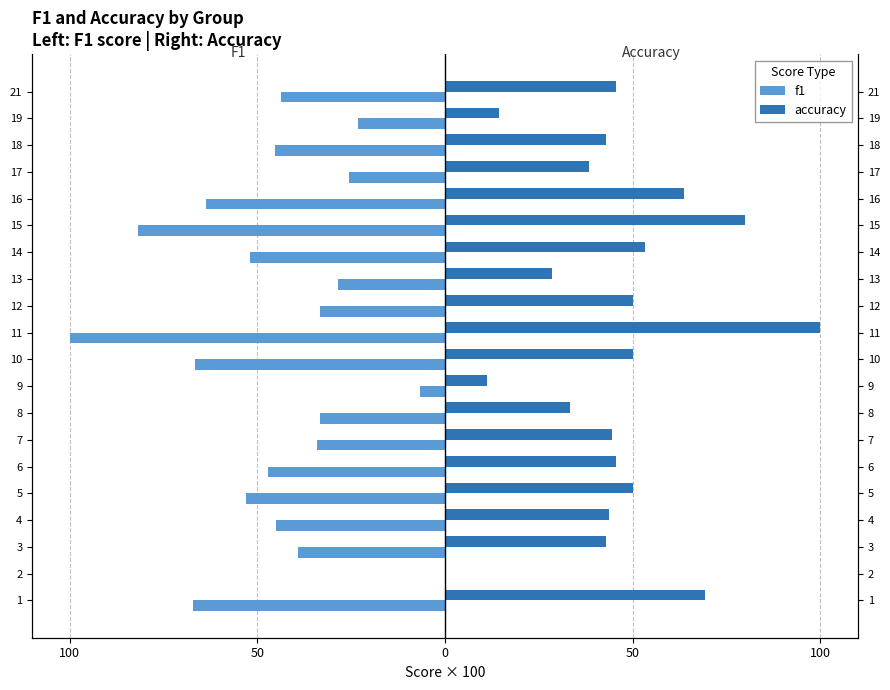

True or false: f1 has a value of -16.0 at 17.

False